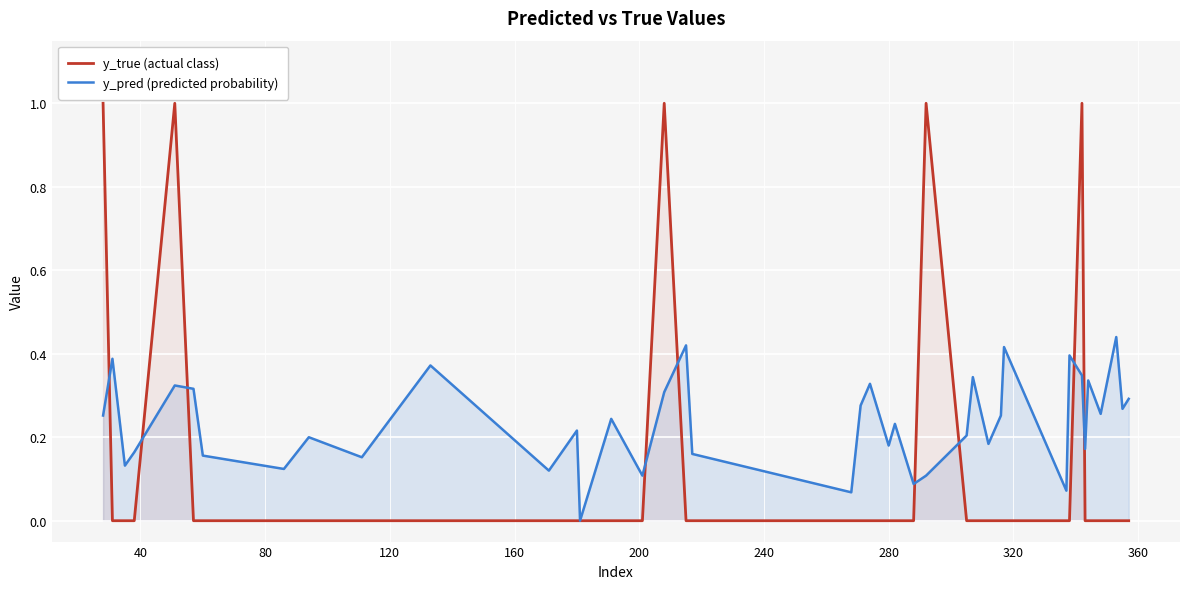

Which series has the largest total across all categories?

y_pred (predicted probability)